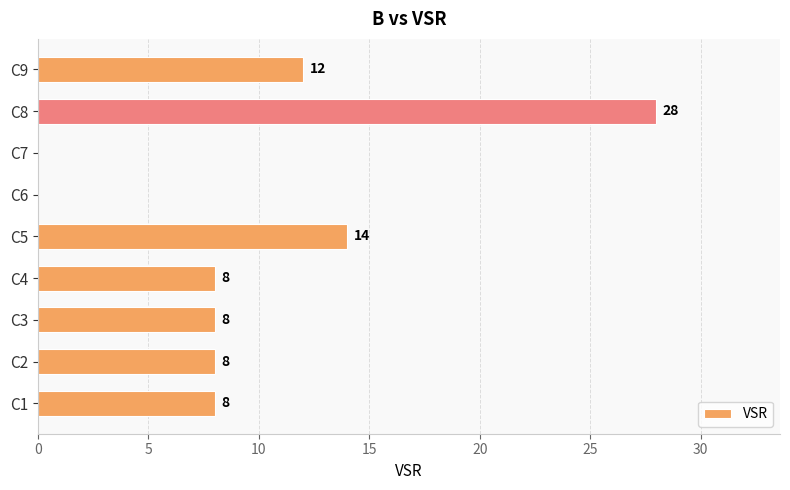

What is the average value?

10